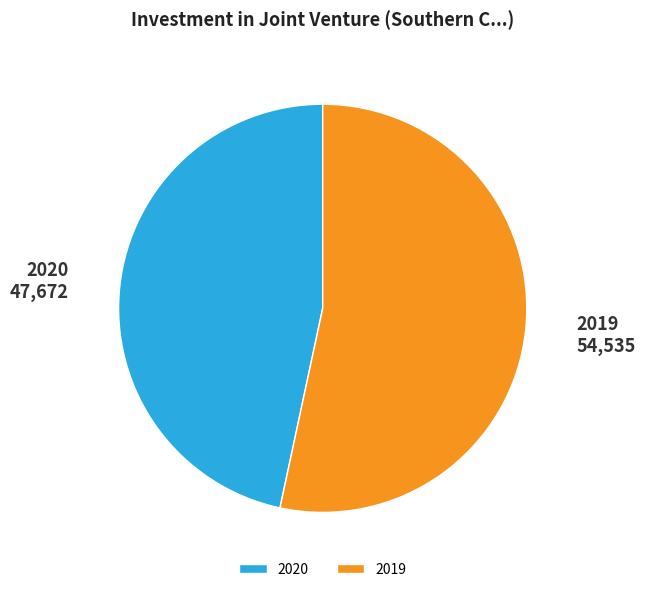

What is the largest slice in the pie chart?

2019